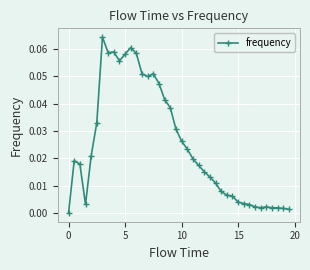

True or false: there are more than 1 points higher than both neighbors.

True